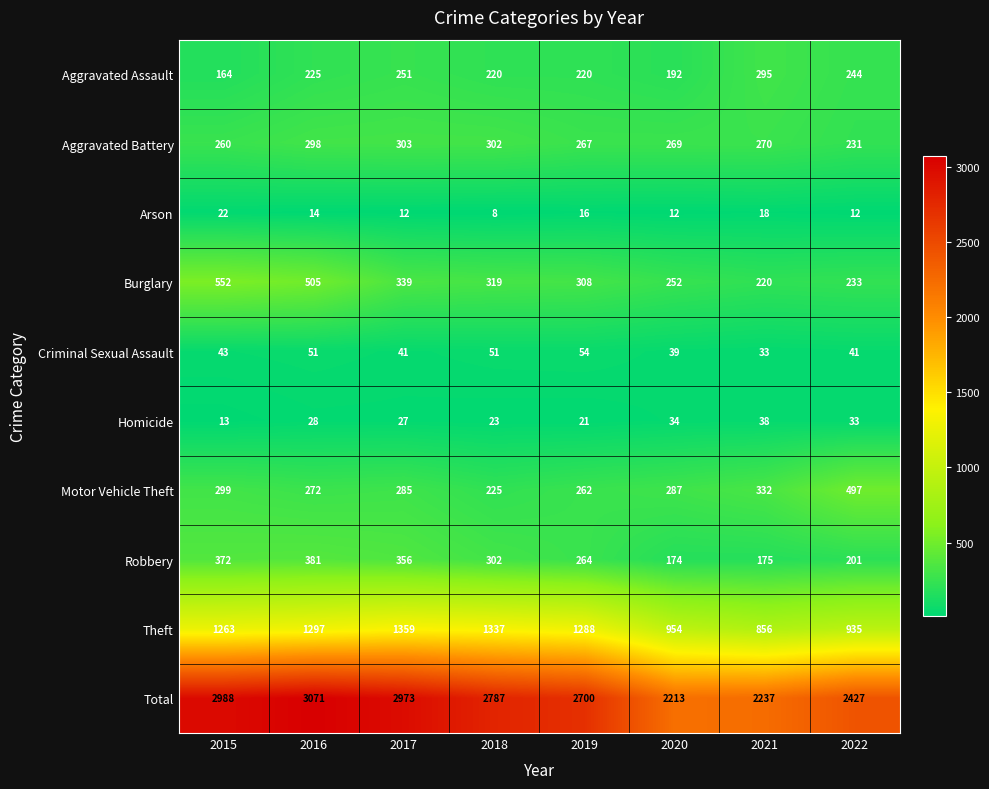

At which category does the chart reach its minimum across all series?

2018